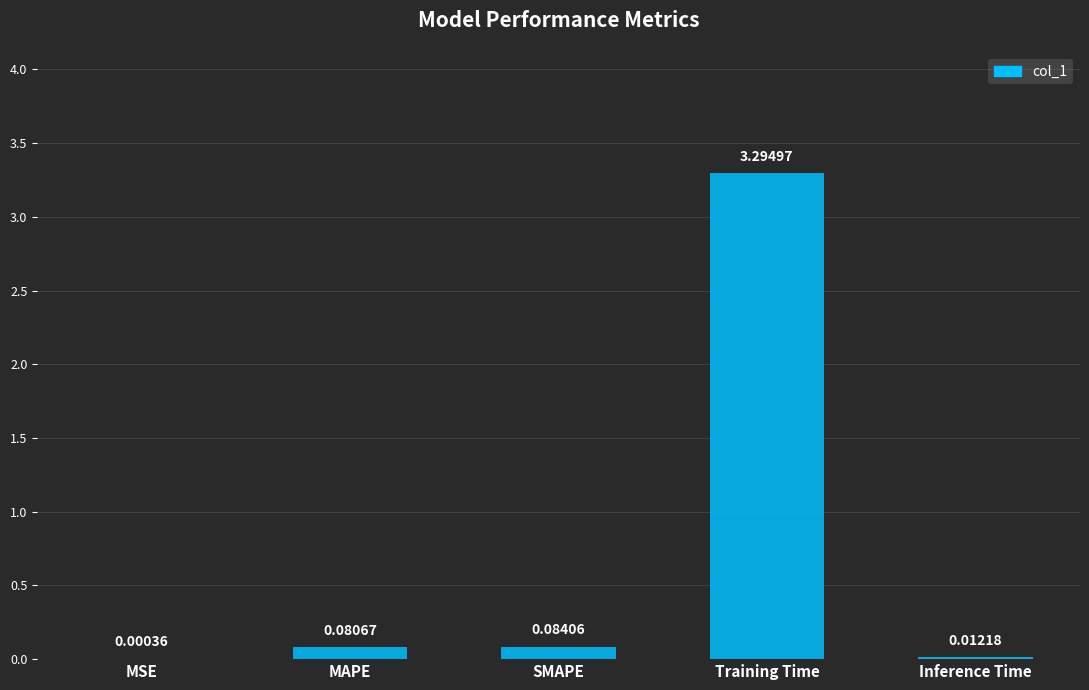

Which label corresponds to the largest value in the chart?

Training Time